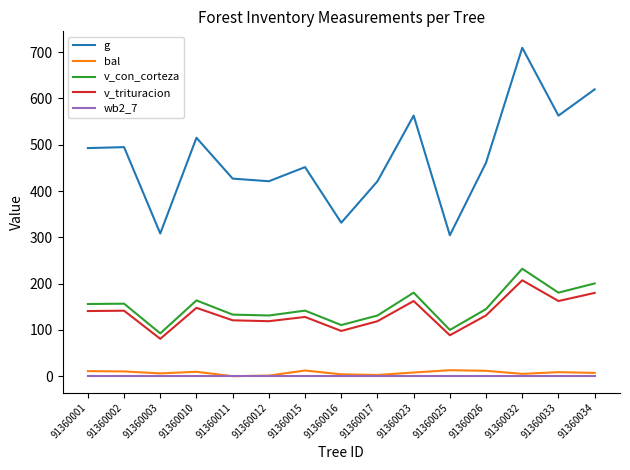

True or false: wb2_7 and v_con_corteza cross at least once.

False